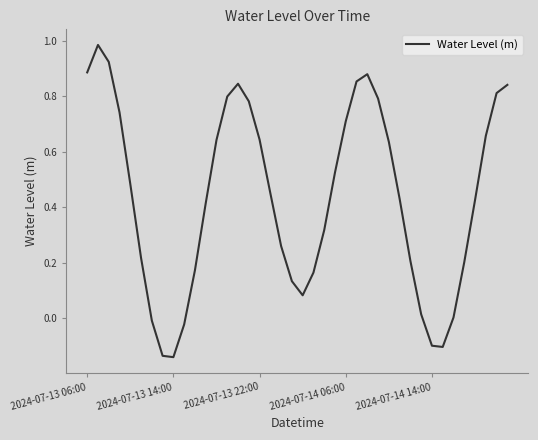

What is the difference between the maximum and minimum values?

1.1